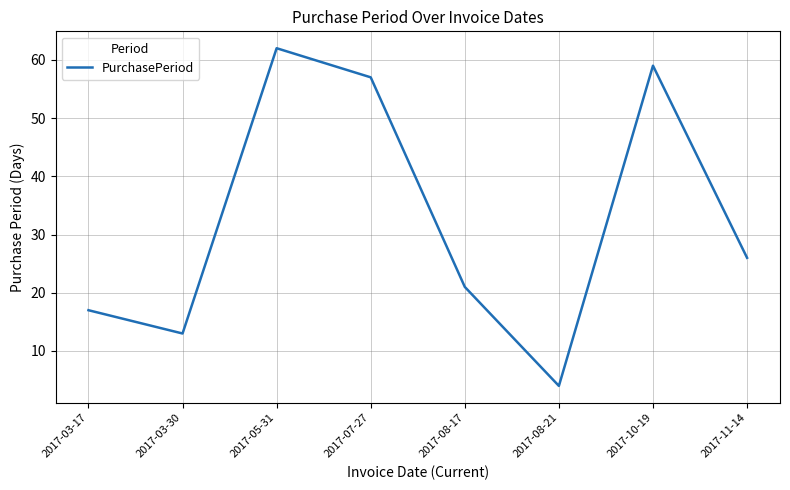

True or false: there are more than 1 points higher than both neighbors.

True